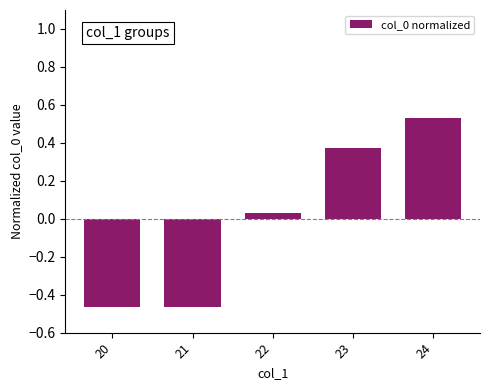

What is the difference between the maximum and minimum values?

1.0